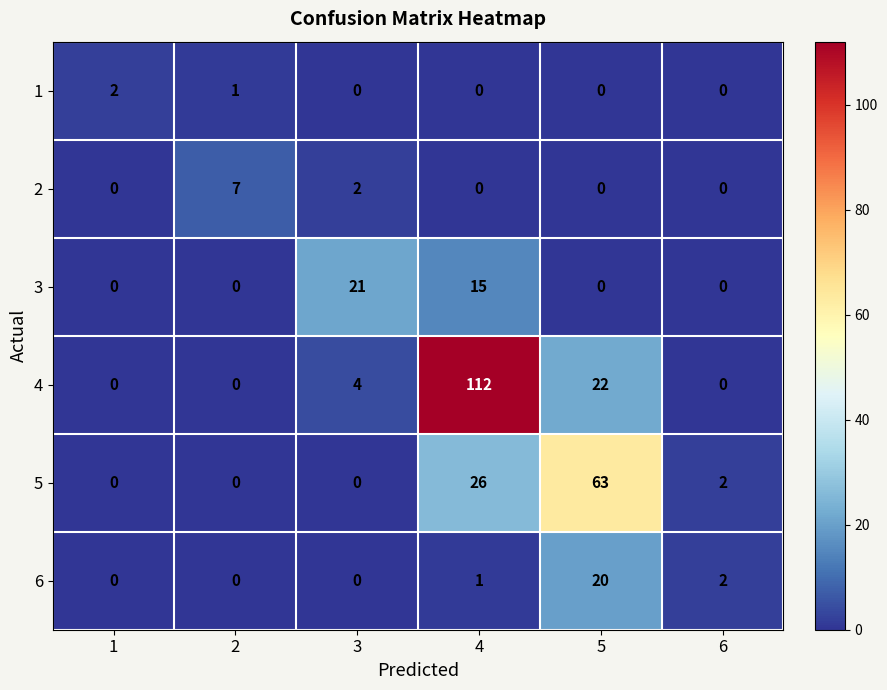

Count the number of categories in the chart.

6